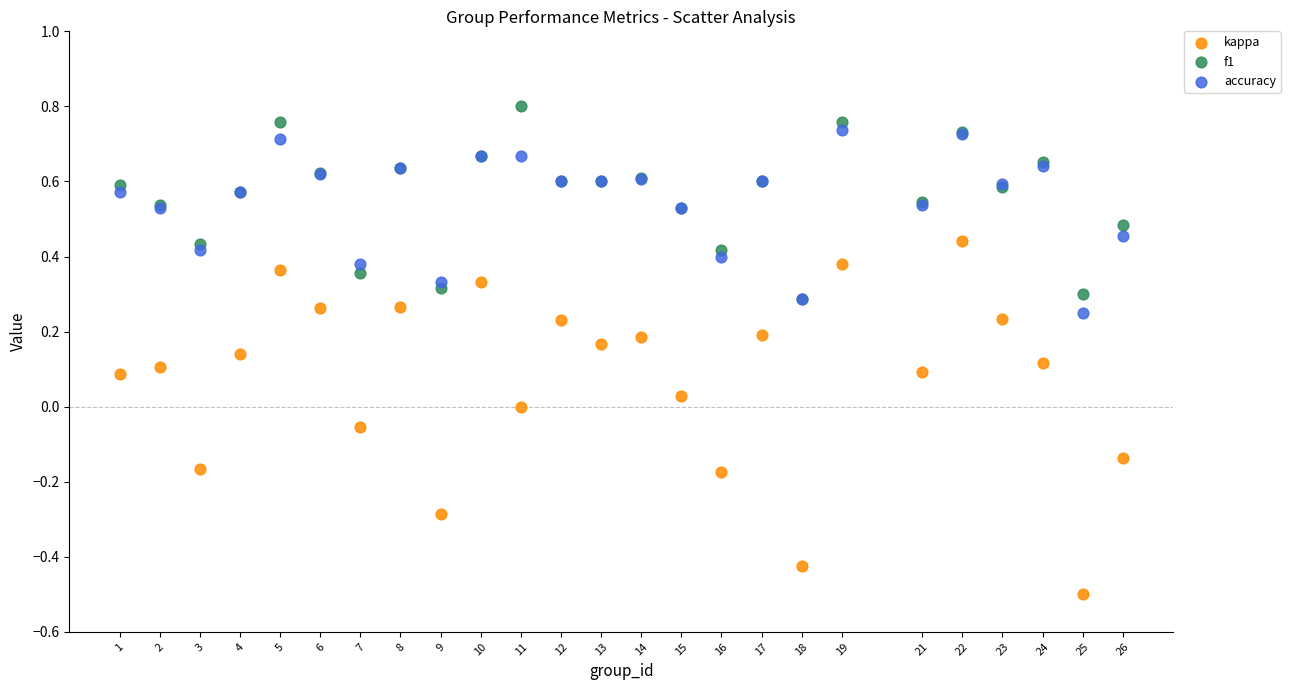

Which series has the widest spread of Y values?

kappa